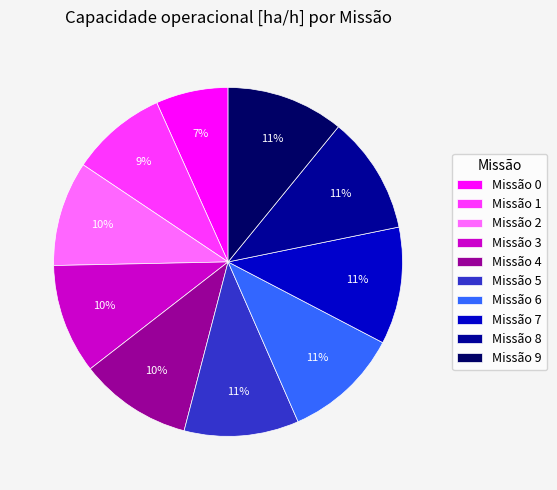

To the nearest percent, what portion does Missão 5 represent?

11%